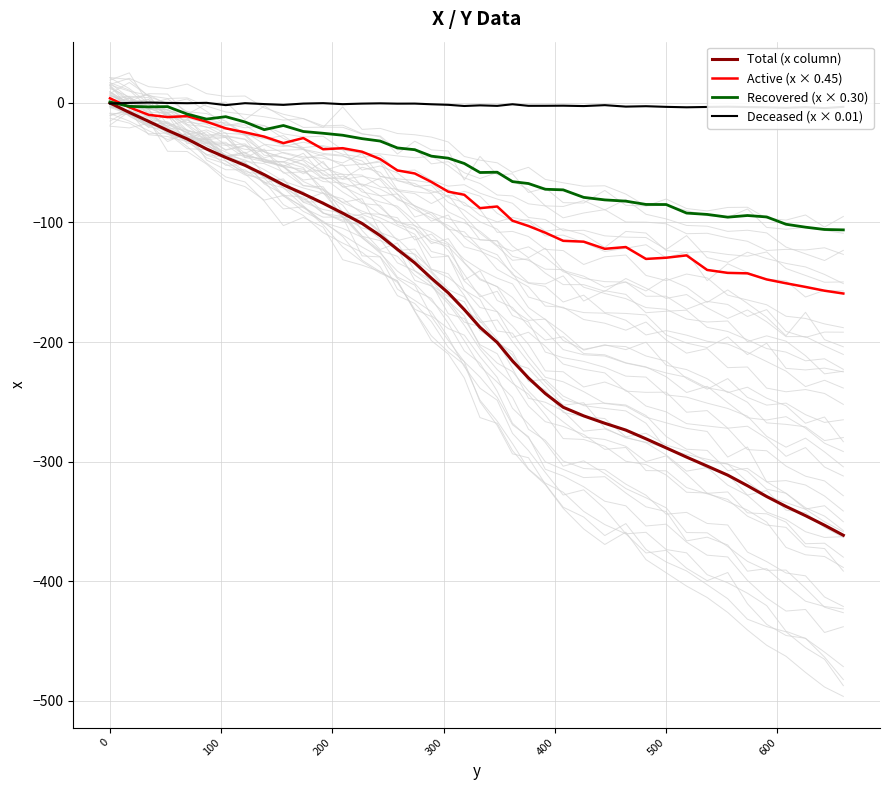

How many times do Recovered (x × 0.30) and Deceased (x × 0.01) cross each other?

1